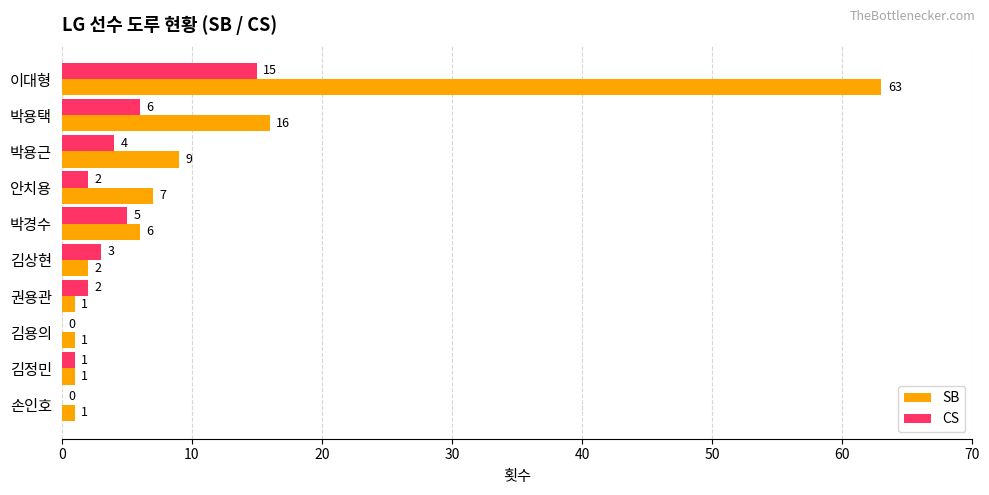

What are all the series names shown in the legend?

SB, CS